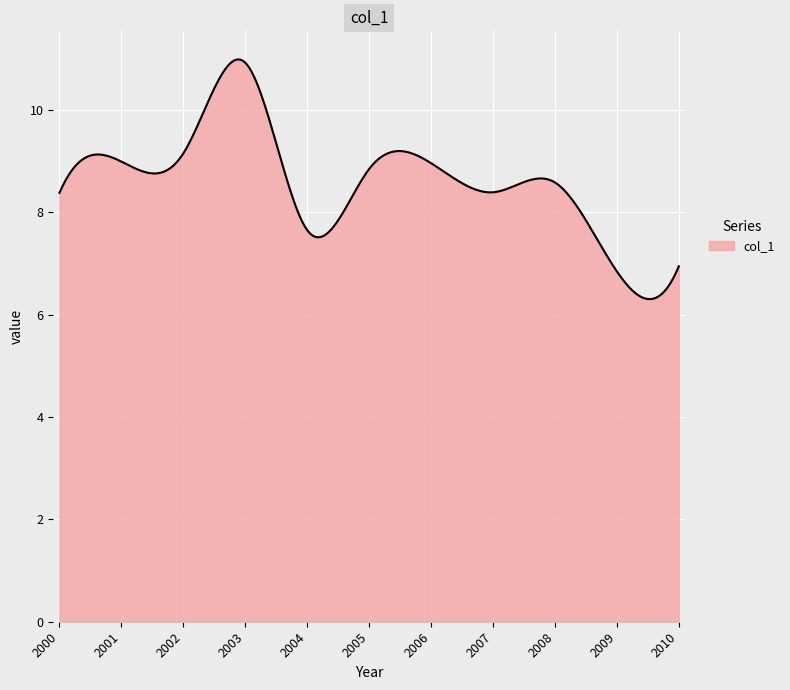

What is the smallest value displayed?

6.3